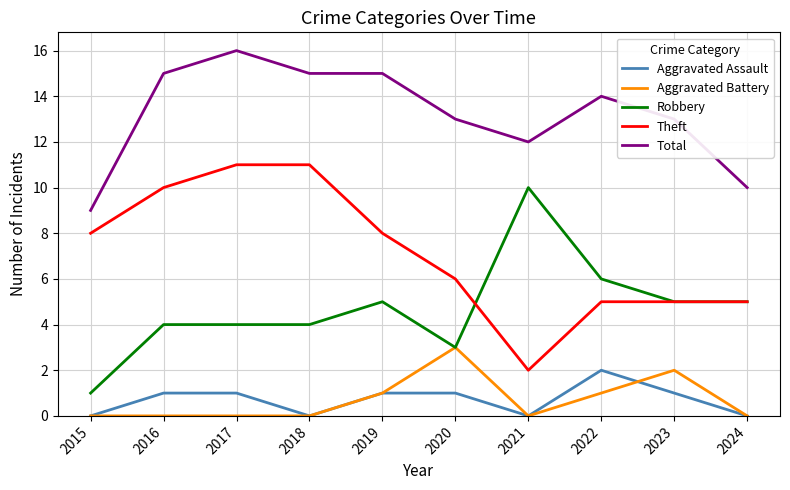

At 2017, list the series in order from smallest to largest.

Aggravated Battery, Aggravated Assault, Robbery, Theft, Total